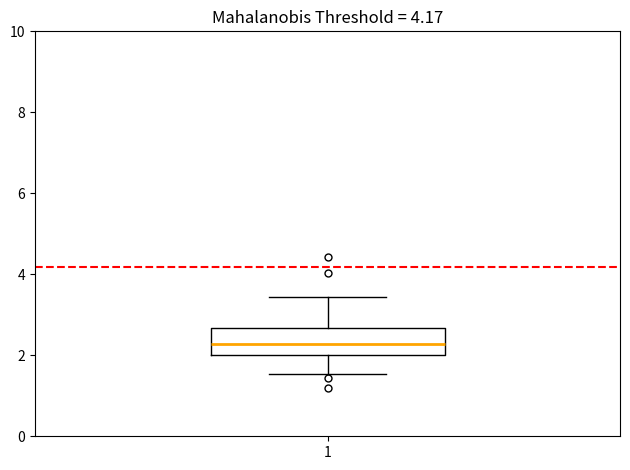

Transcribe this box plot: give where the median line is, the range the box spans, and where the two whiskers end, as read against the y-axis. The values are not printed on the chart, so give them approximately, as read against the axis.

median 2.2, box 2.0 to 2.6, whiskers 1.6 to 3.4